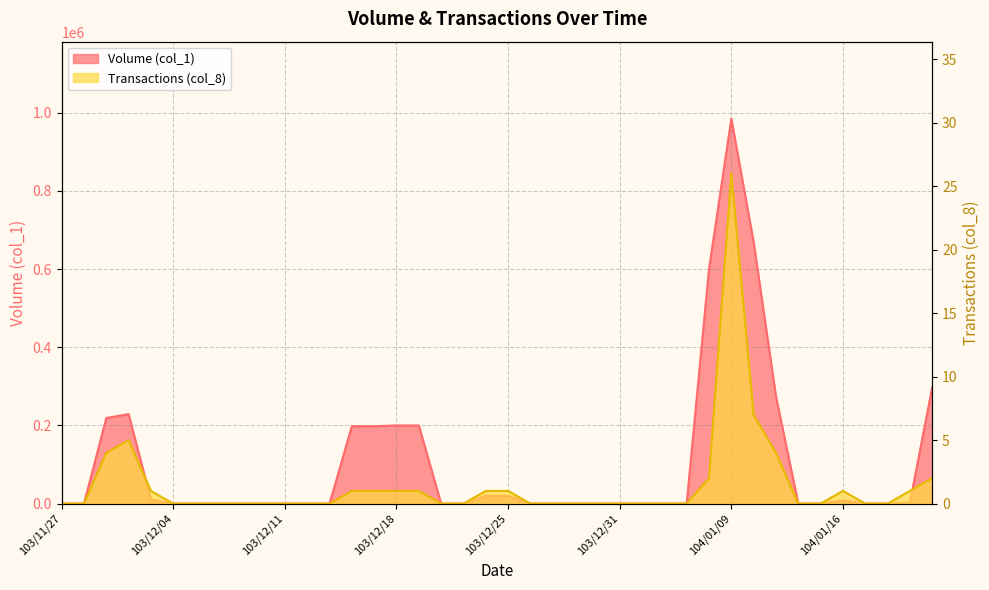

How many values in Volume (col_1) are above zero?

16